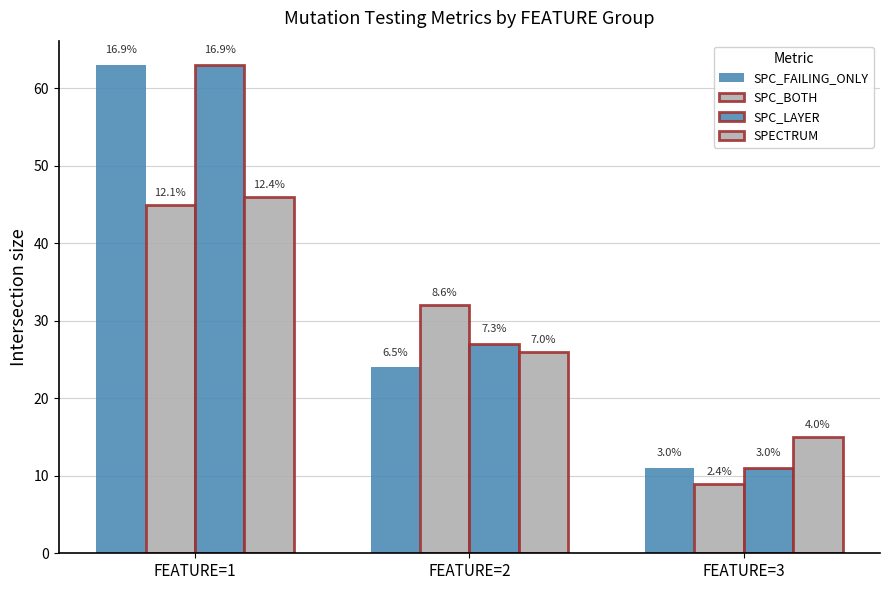

Are the bars horizontal?

No